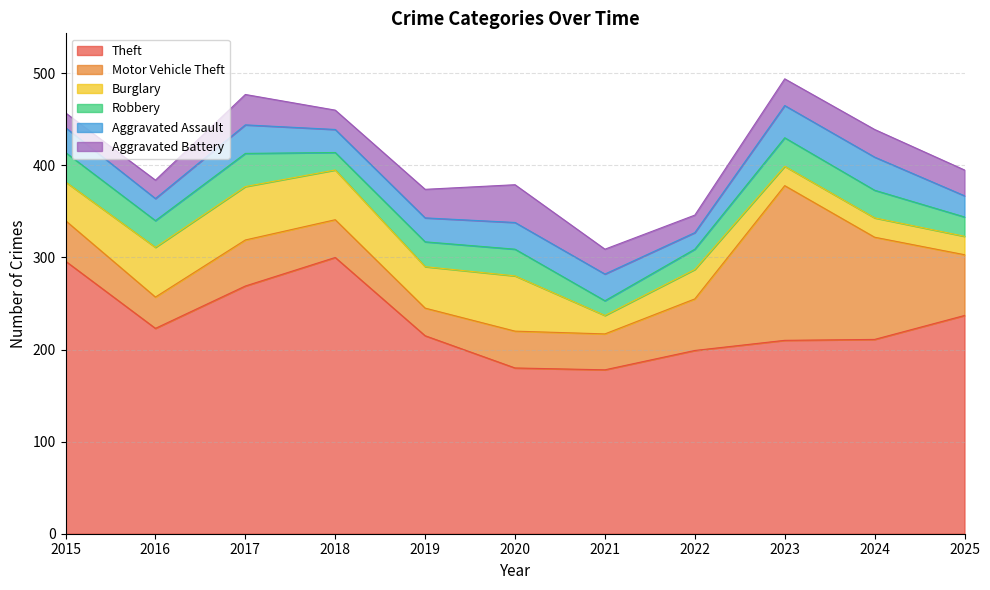

True or false: Robbery has a value of 27 at 2019.

True